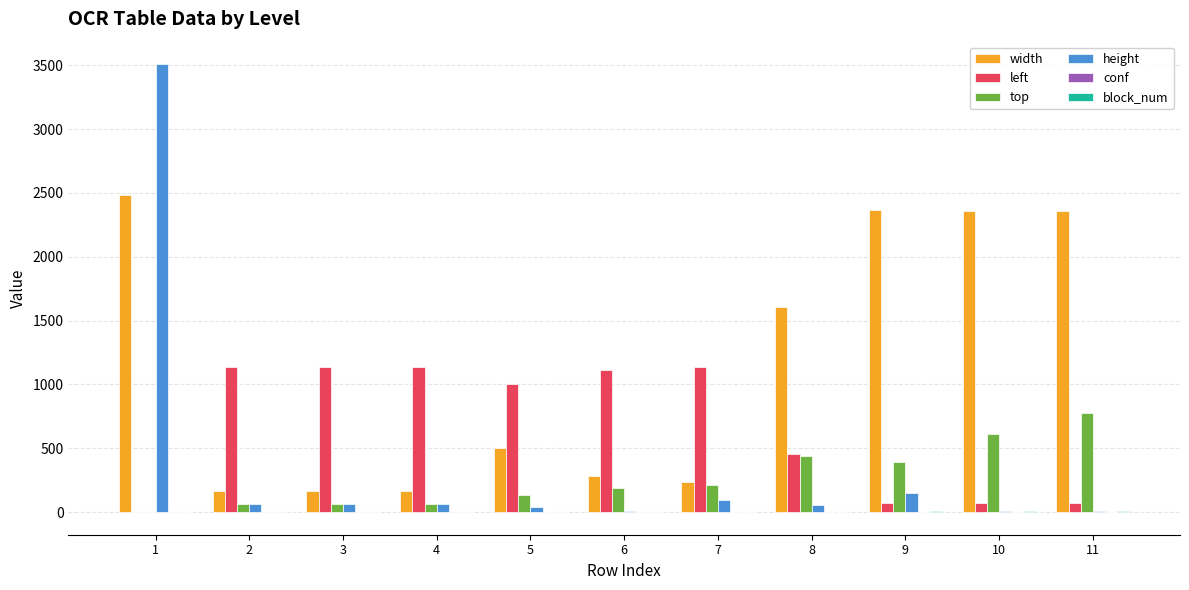

What is the sum of all left values?

7337